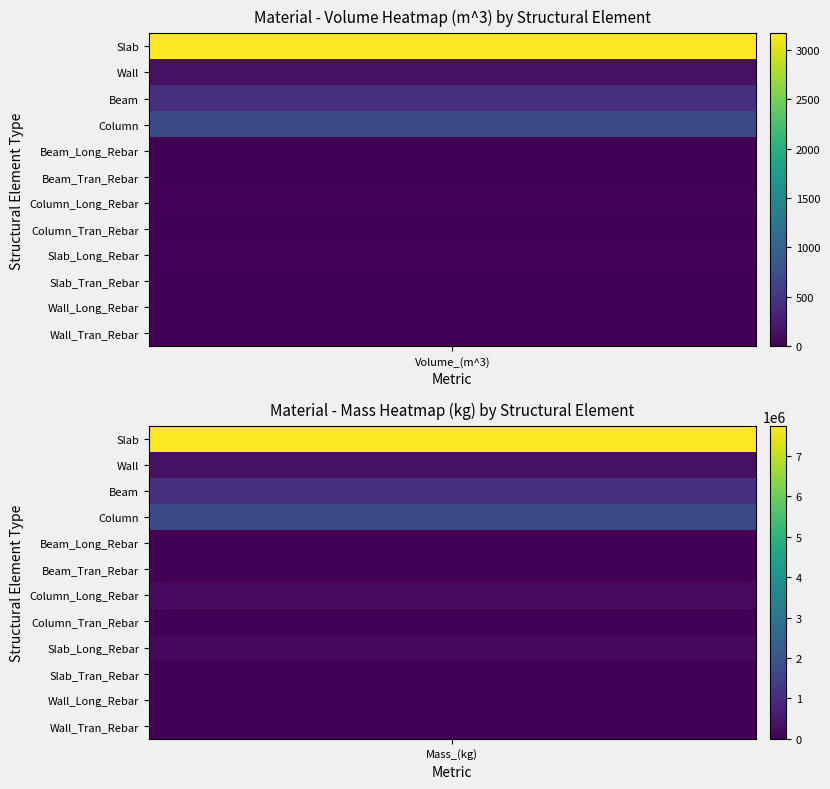

What is the sum of the Slab_Long_Rebar values at Wall and Beam?

207267.2